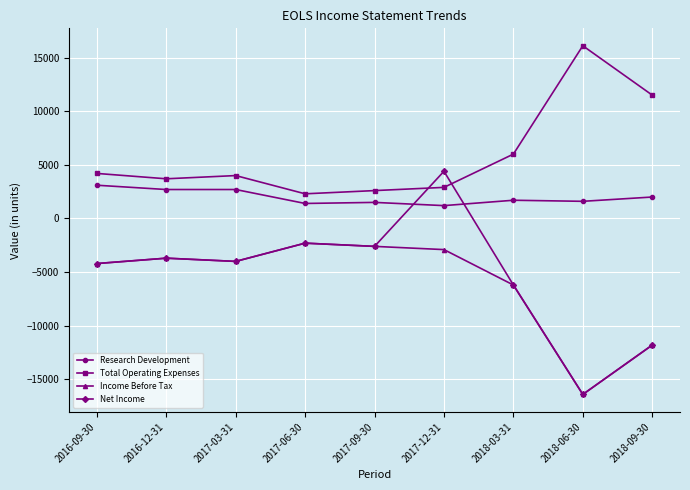

At which category is the sum across all series the highest?

2017-12-31